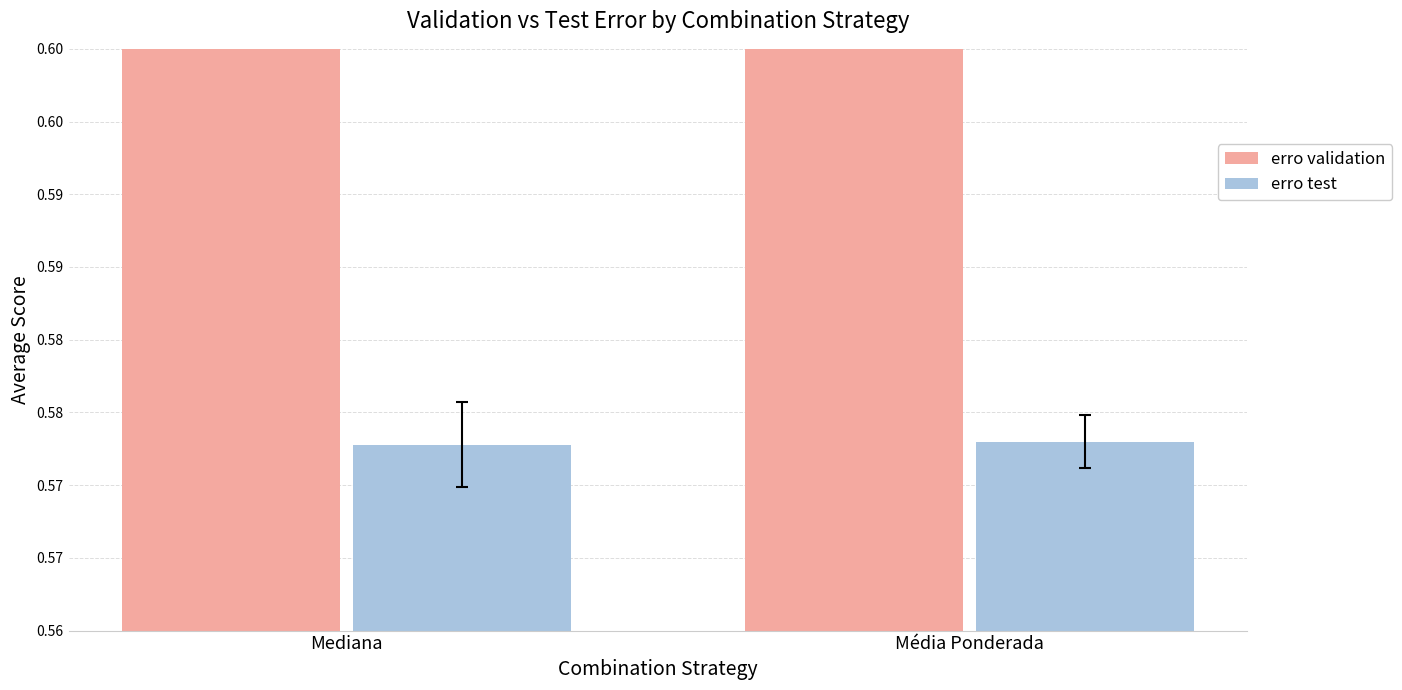

Is it true that erro test equals 0.6 at Mediana?

True